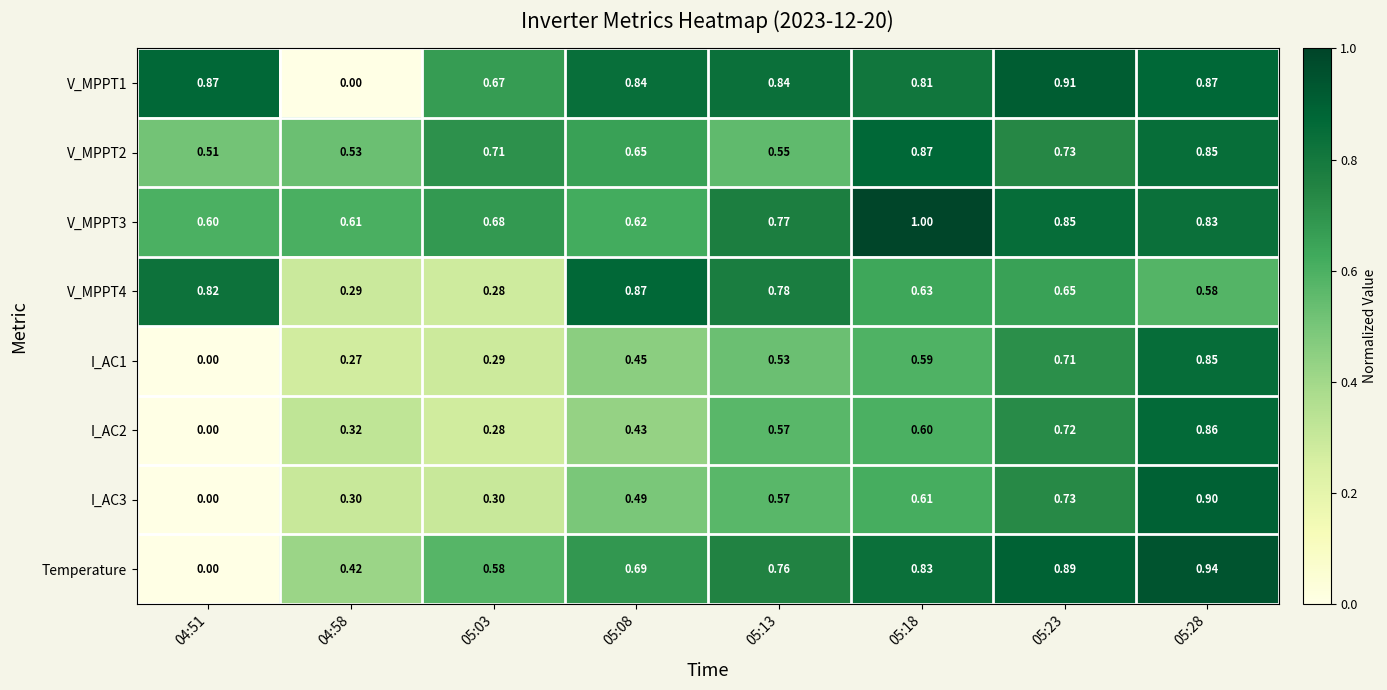

Which series changed the most between 04:51 and 05:28?

Temperature